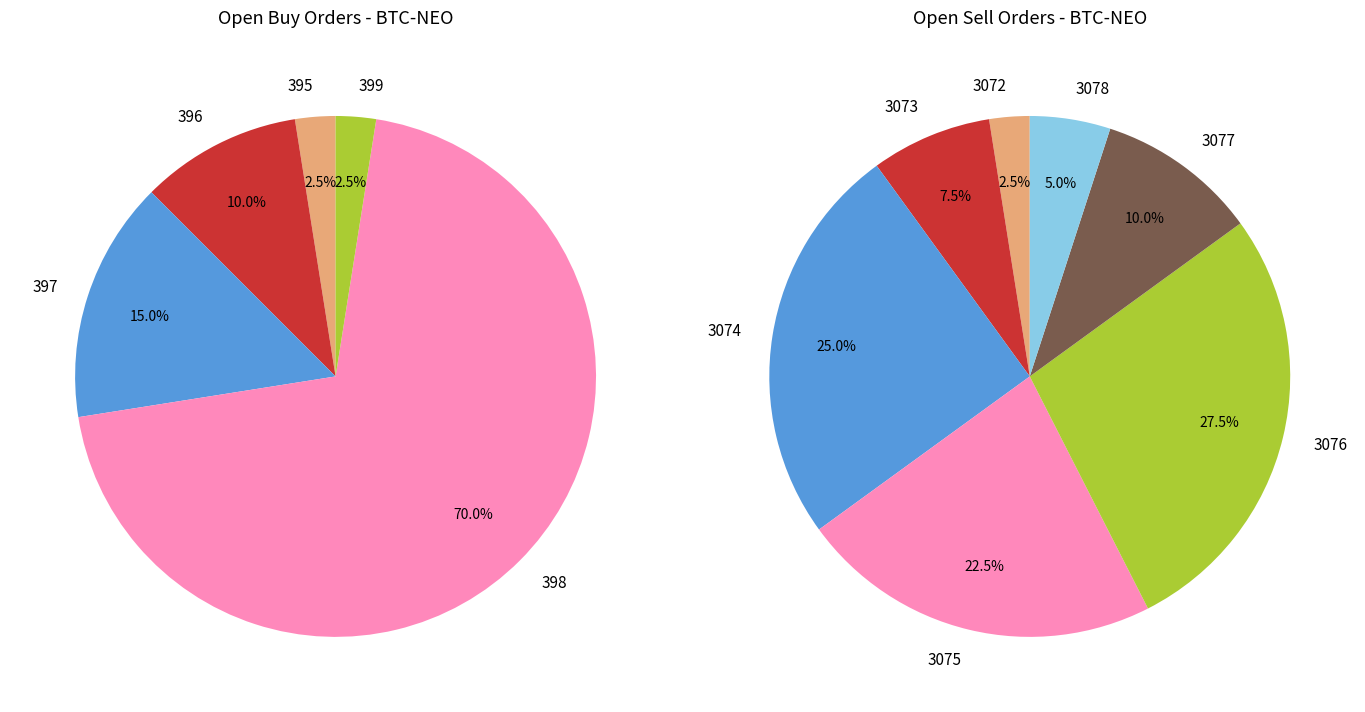

The 13 slice represents 1% of the pie. True or false?

False